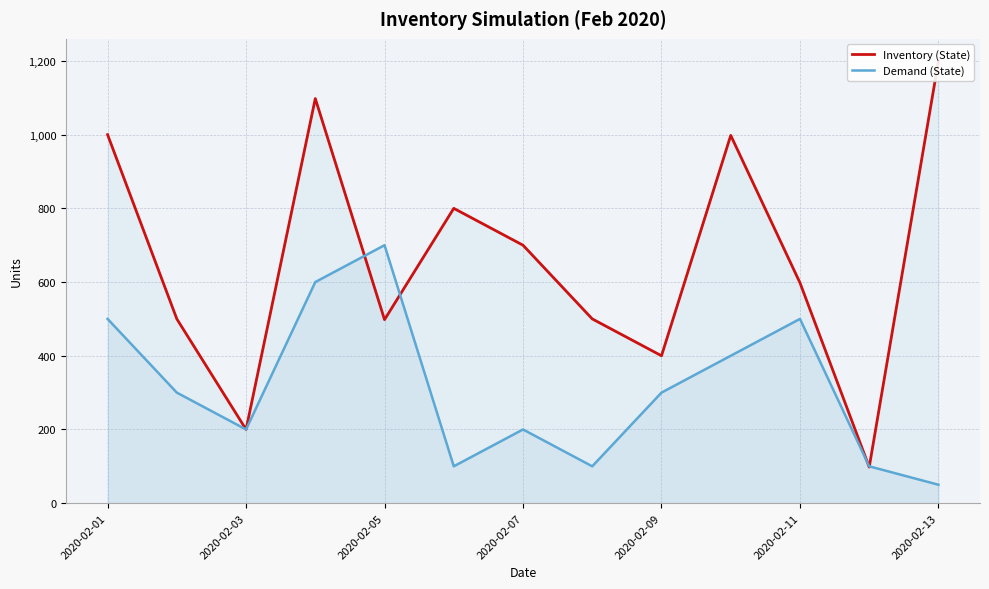

At which label does Demand (State) reach its minimum?

2020-02-13